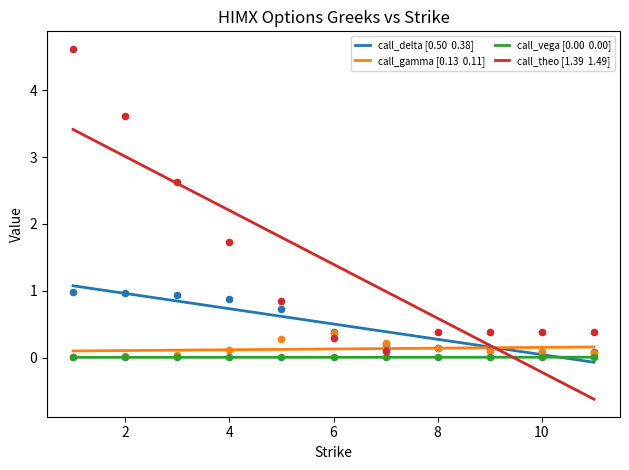

Is the value of call_theo at 3 greater than the value of call_vega at 10?

Yes